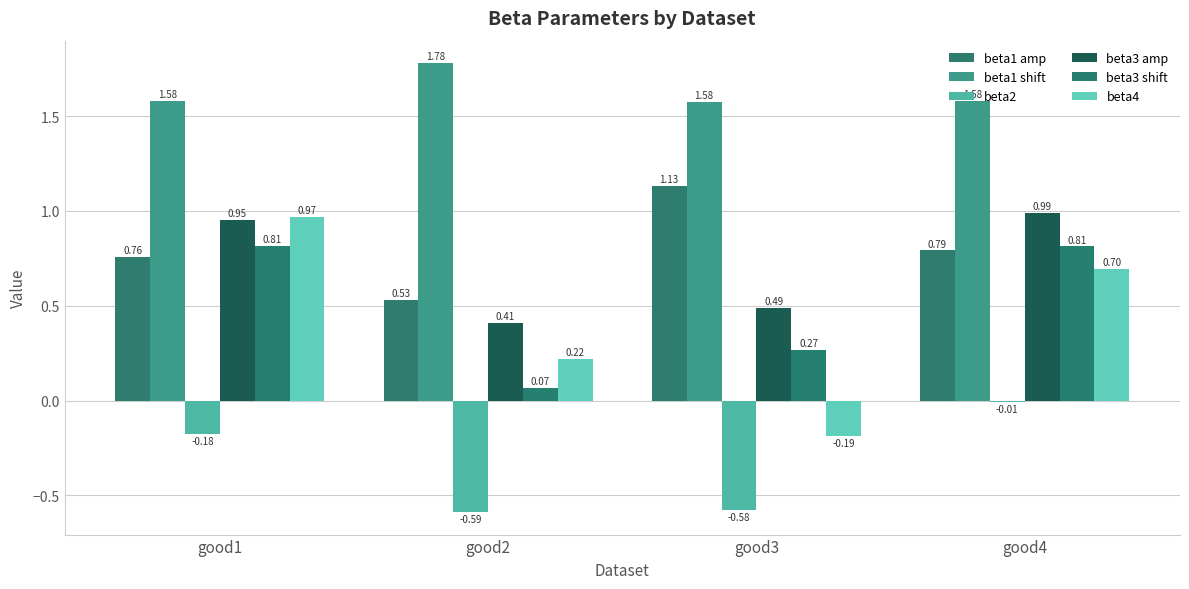

Which label corresponds to the smallest value in the chart?

good2